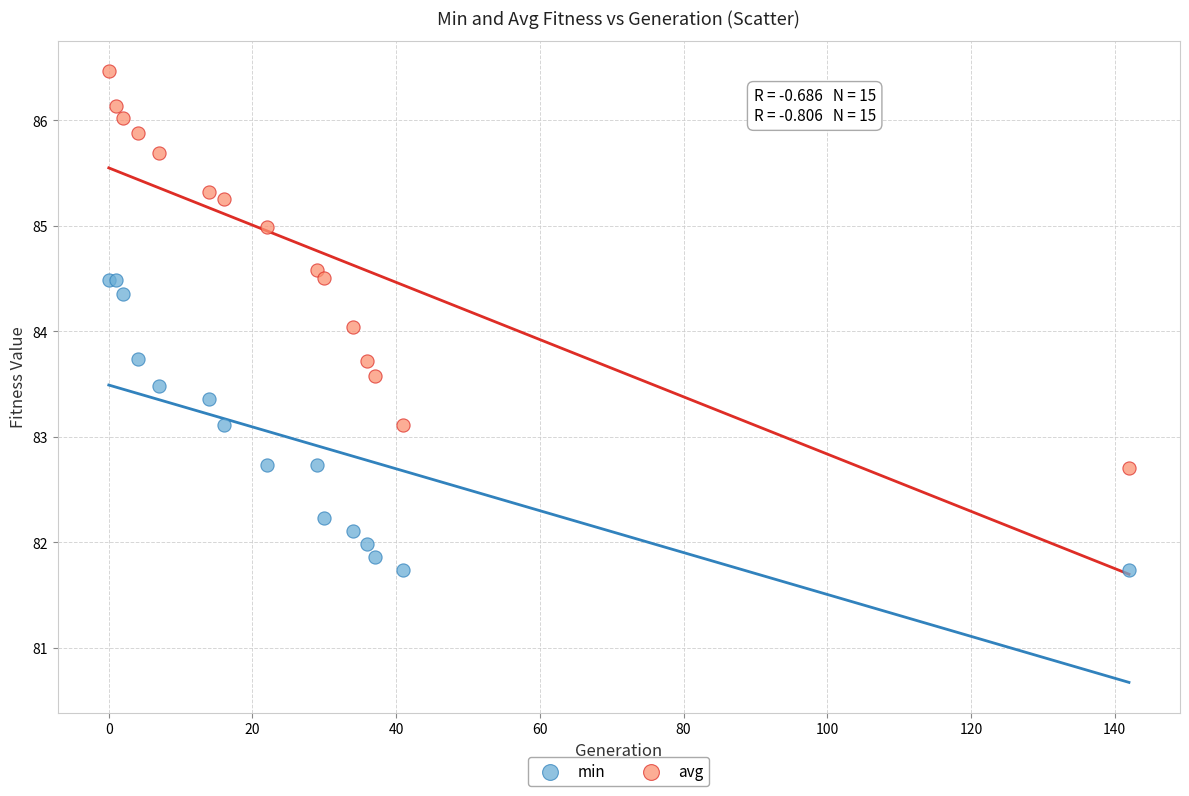

Which series reaches the maximum Y coordinate?

avg